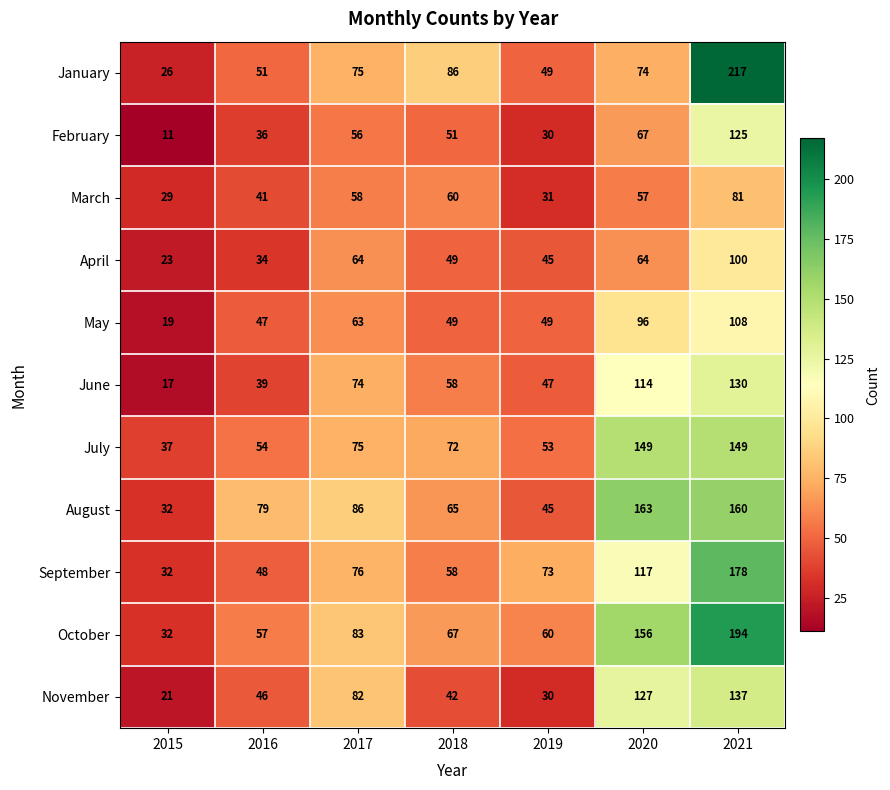

Which category has the lowest value across all series?

2015